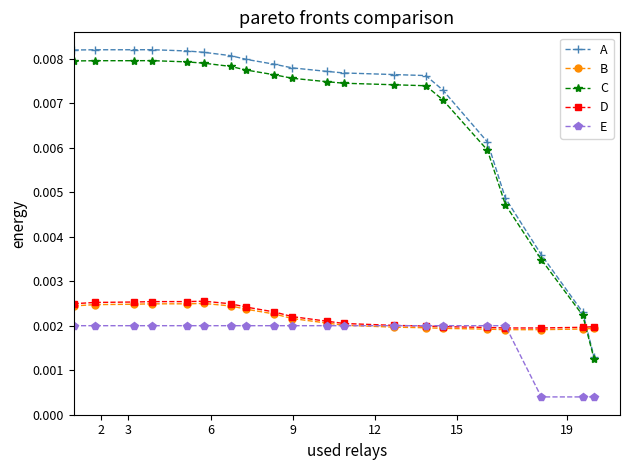

Count the A values in the range 0 to 1.

20